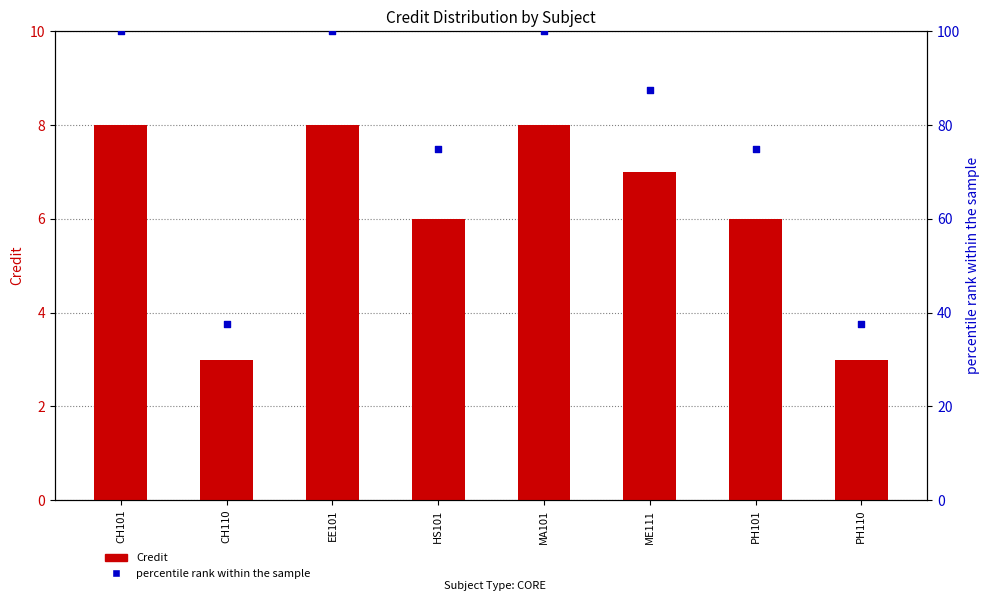

Which series has the widest spread of Y values?

percentile rank within the sample